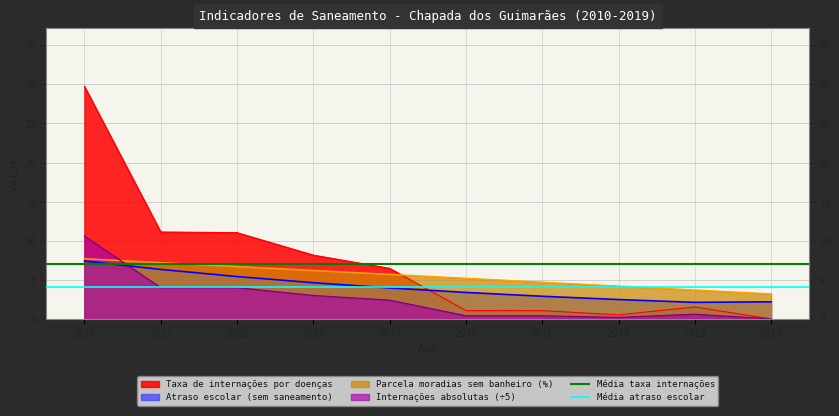

What is the lowest value of the Parcela moradias sem banheiro (%) series?

3.2